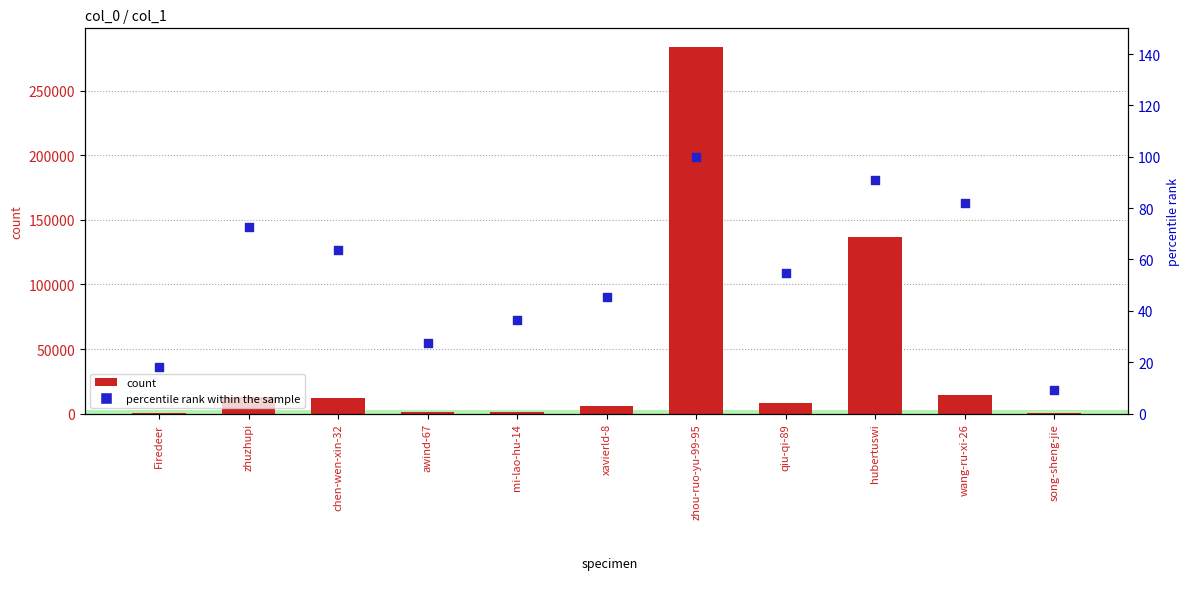

Which series has the largest total across all categories?

count